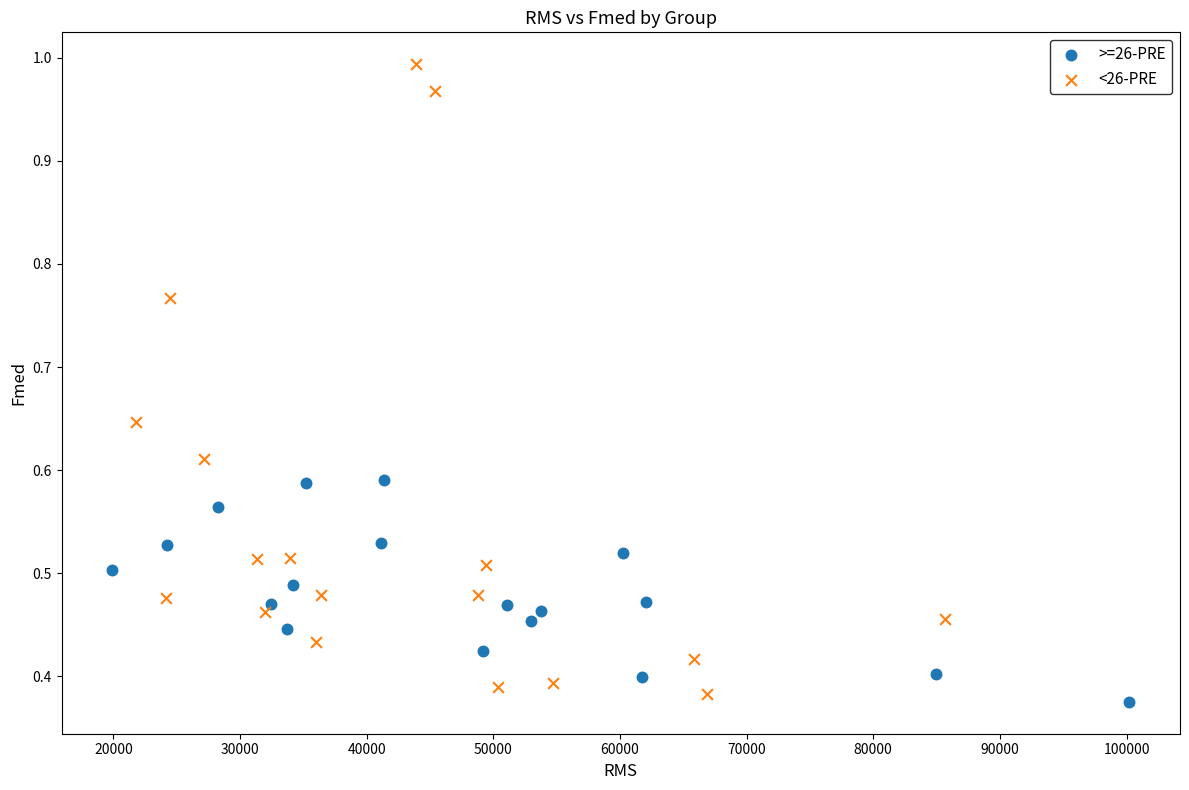

Which series contains the highest Y value?

<26-PRE